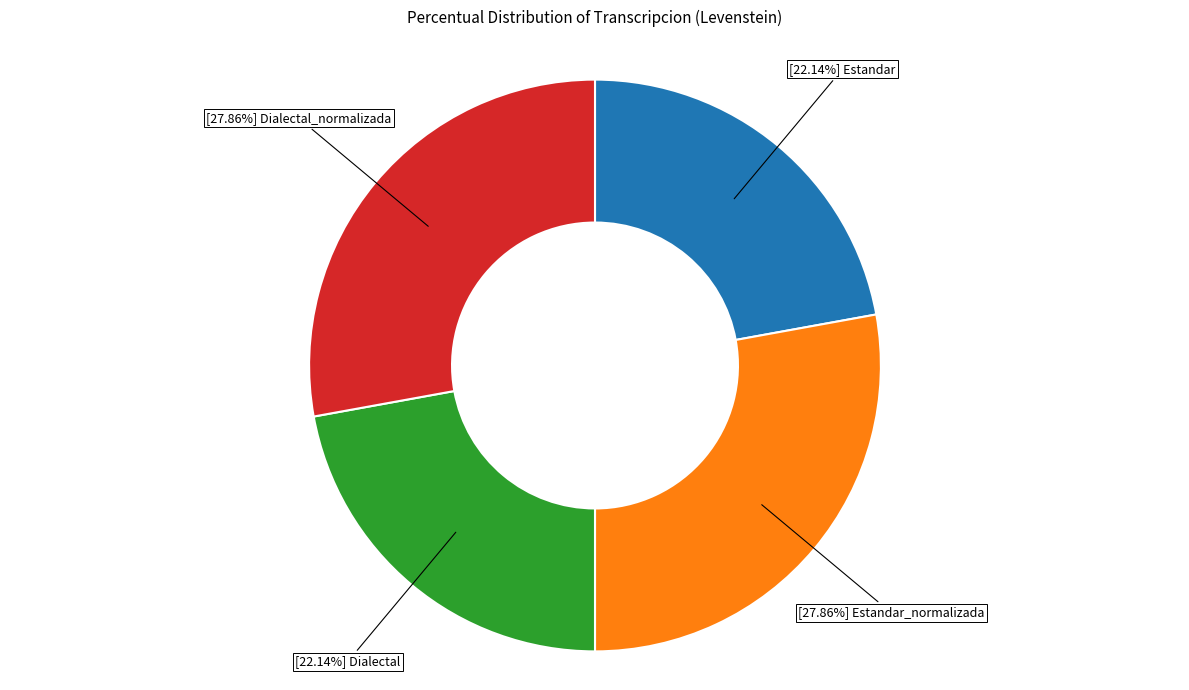

Does any single category account for the majority?

No